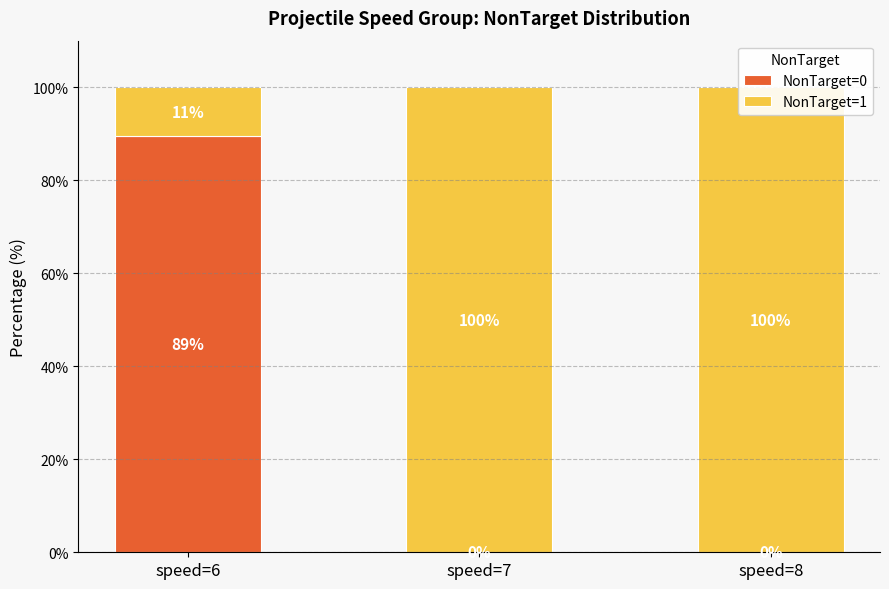

Which series changed the most between speed=6 and speed=7?

NonTarget=0